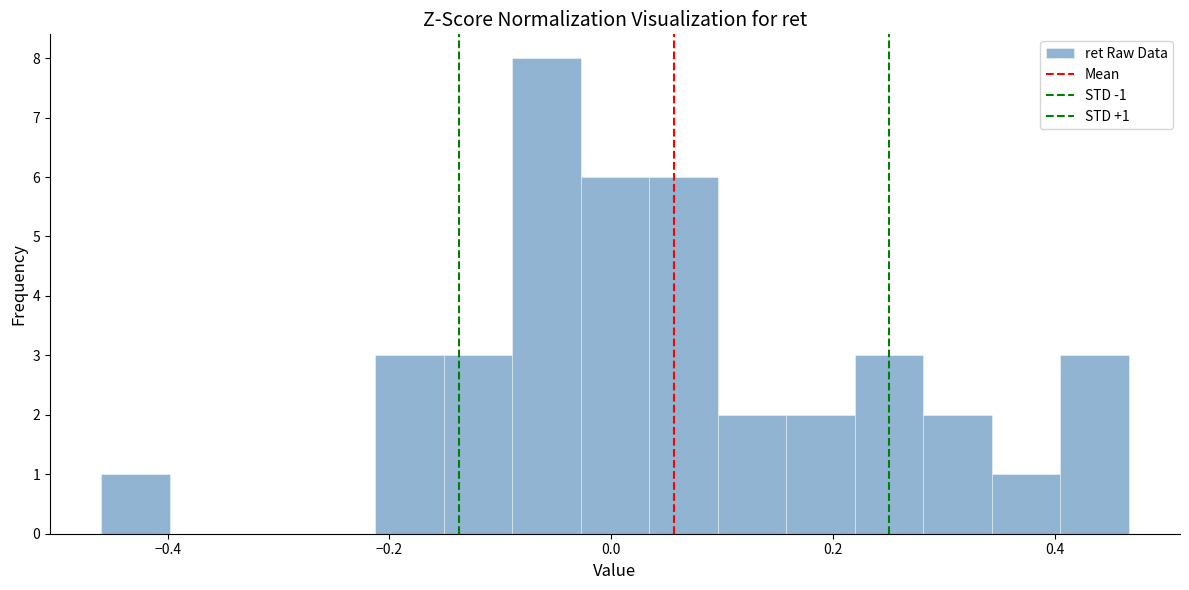

Read against the x-axis, roughly where is the centre of the tallest bar?

-0.06